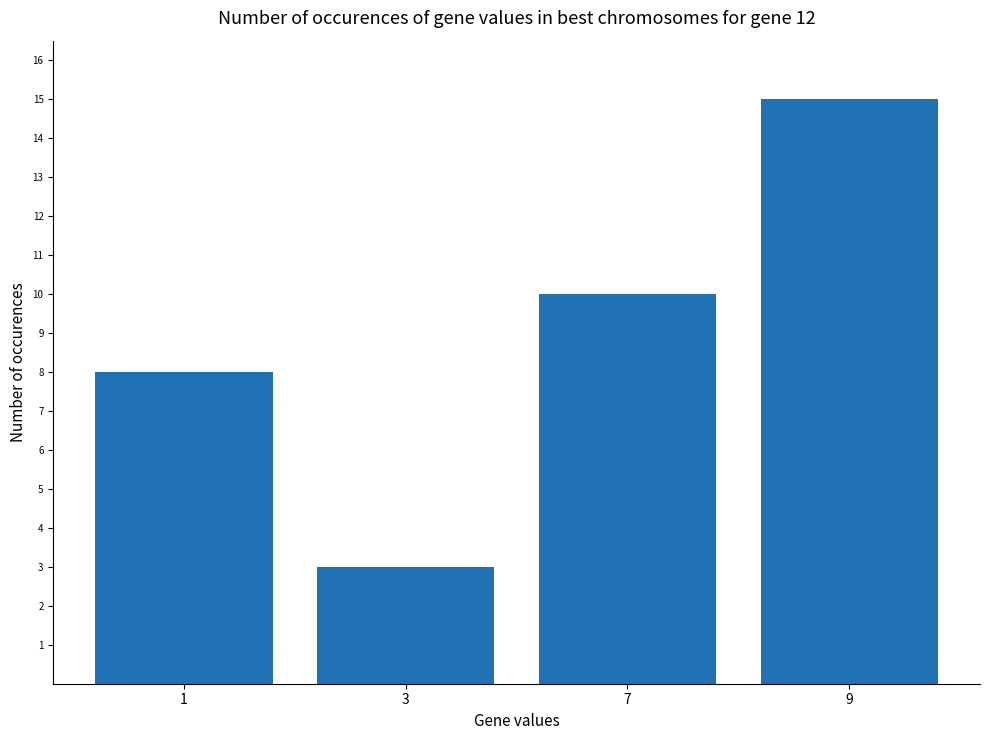

How many values are between 8 and 15?

3